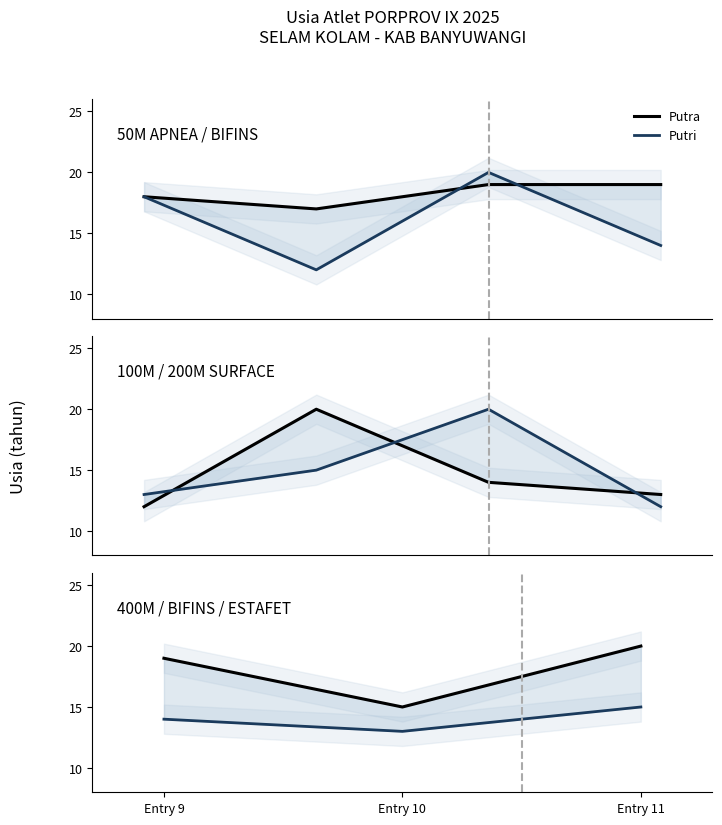

Count the number of categories in the chart.

3